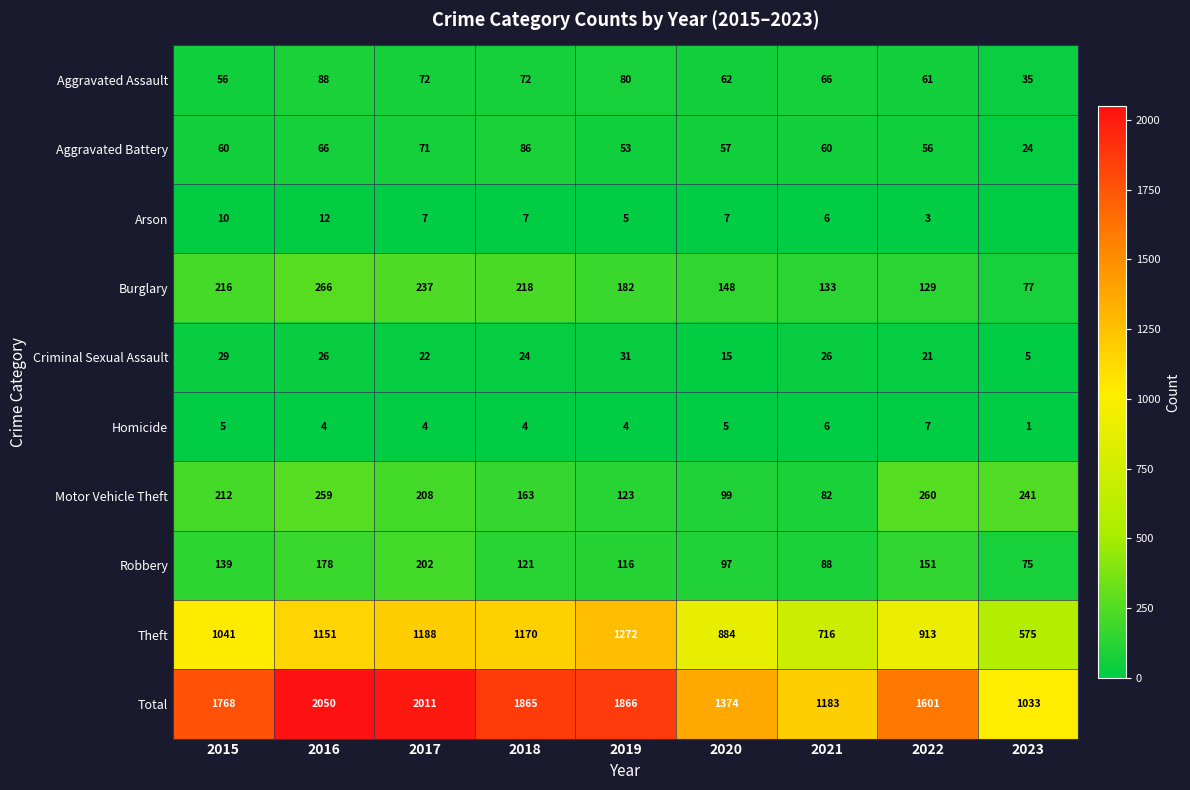

Which has a higher value, 2020 or 2019?

2019